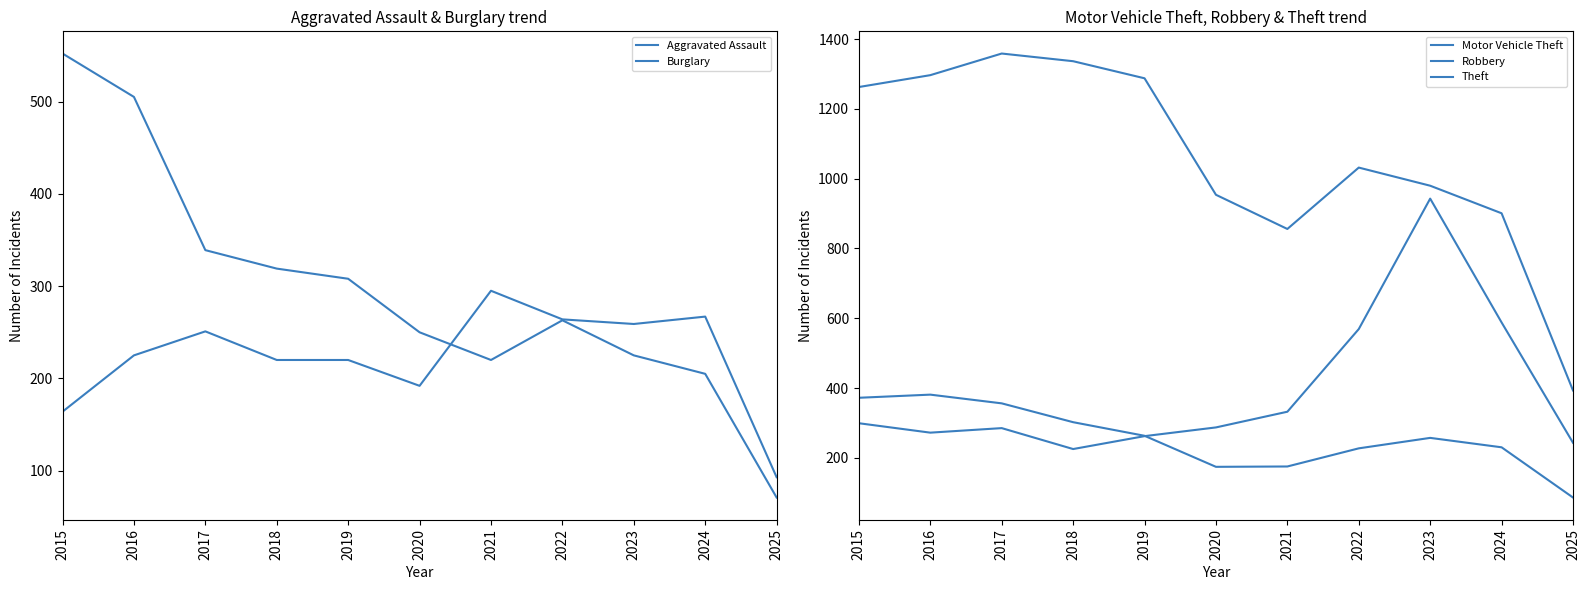

Which category has the highest value across all series?

2017